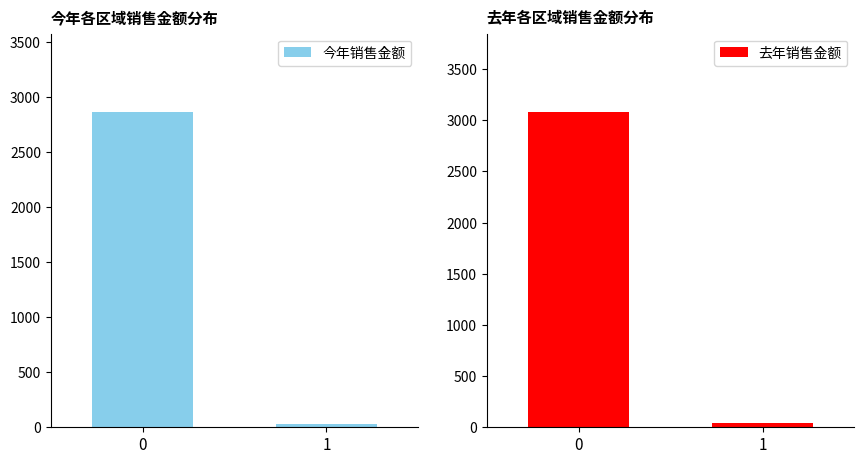

Is the value of 去年销售金额 at 0 greater than the value of 今年销售金额 at 0?

Yes